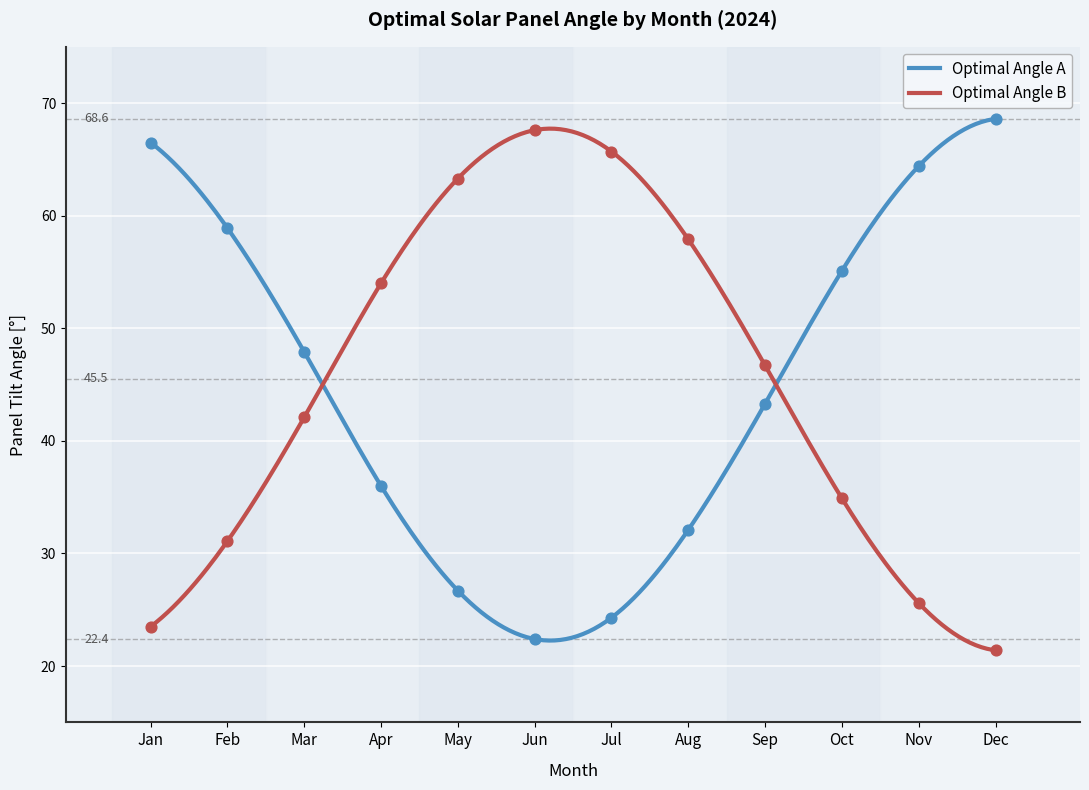

Which series has the largest total across all categories?

Optimal Angle A